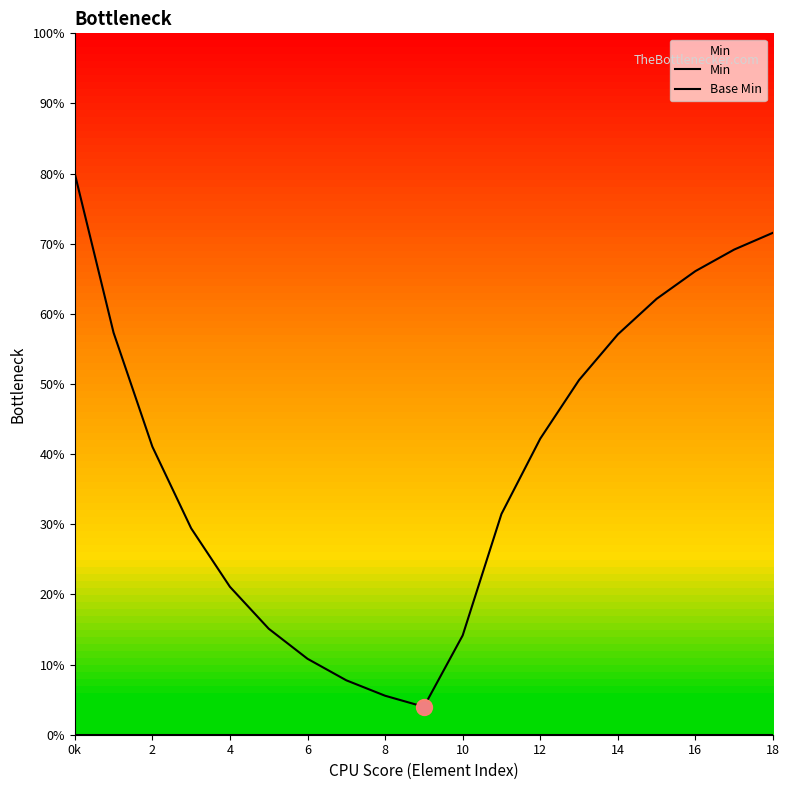

Which series has the widest spread of Y values?

Min